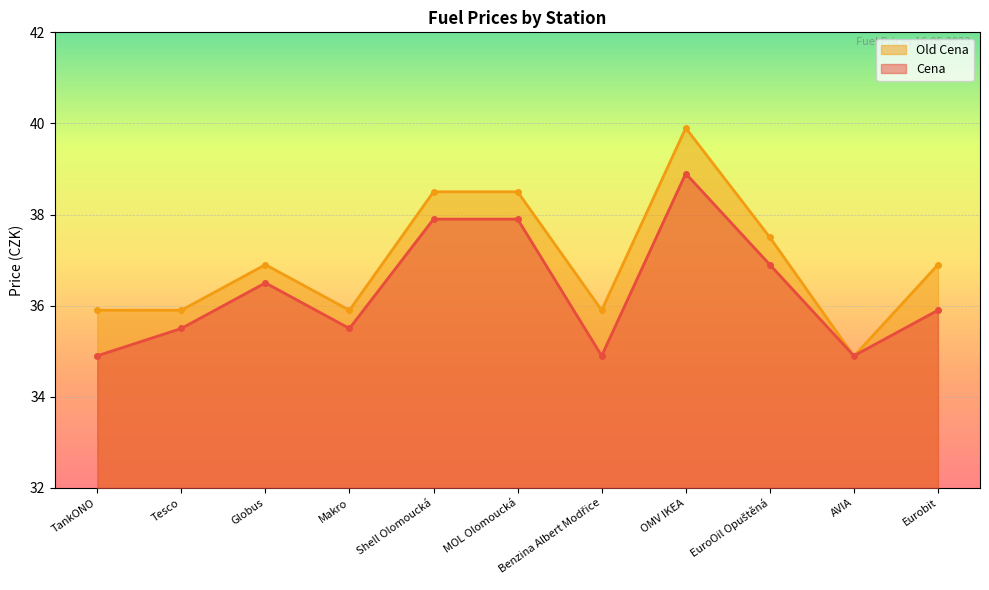

At which category is the sum across all series the highest?

OMV IKEA